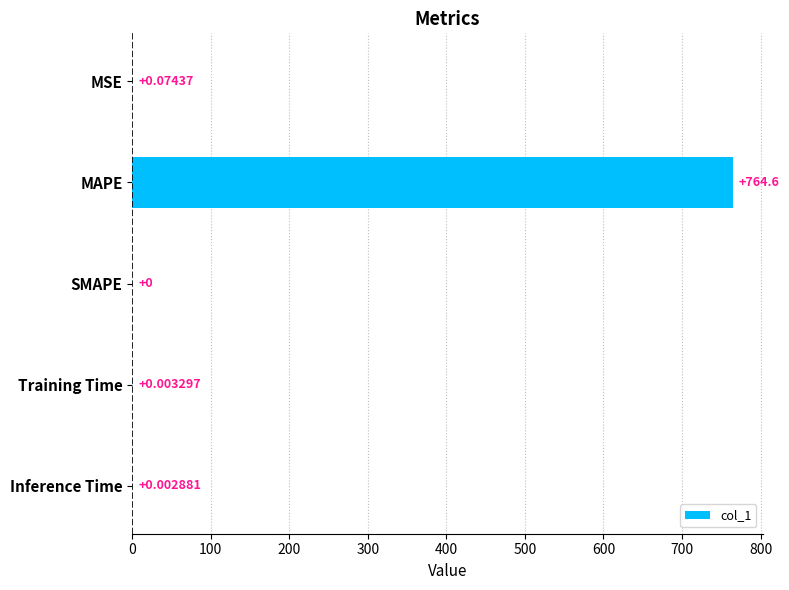

At which label is the value closest to 382?

MSE